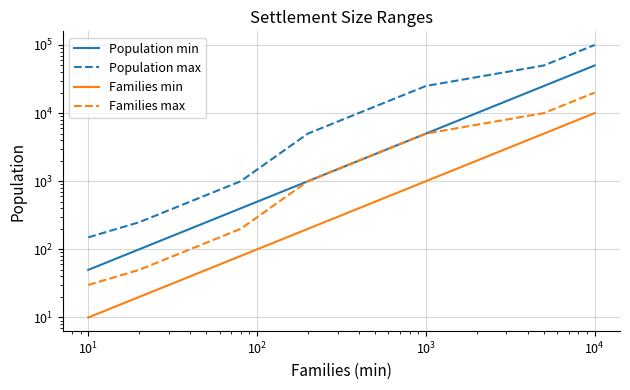

Rank the series by their maximum value, from highest to lowest.

Population max, Population min, Families max, Families min